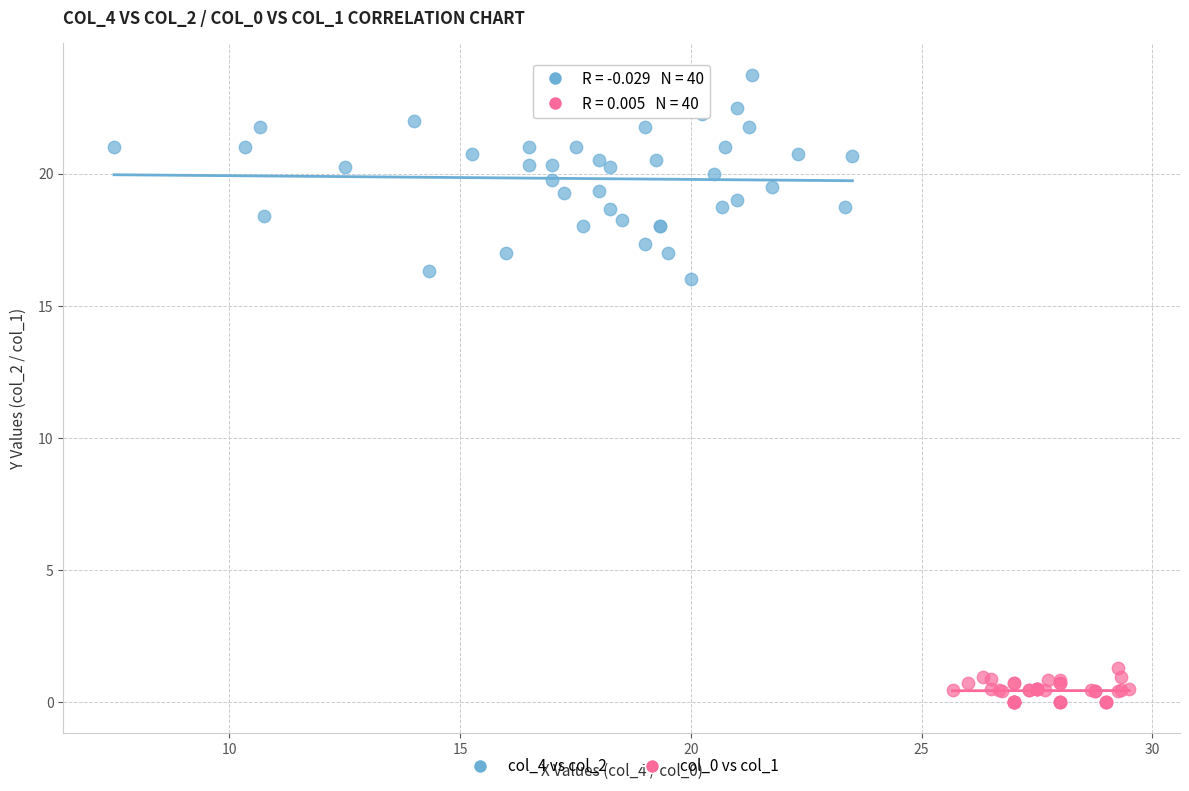

Which series has the largest Y range (max minus min)?

col_4 vs col_2